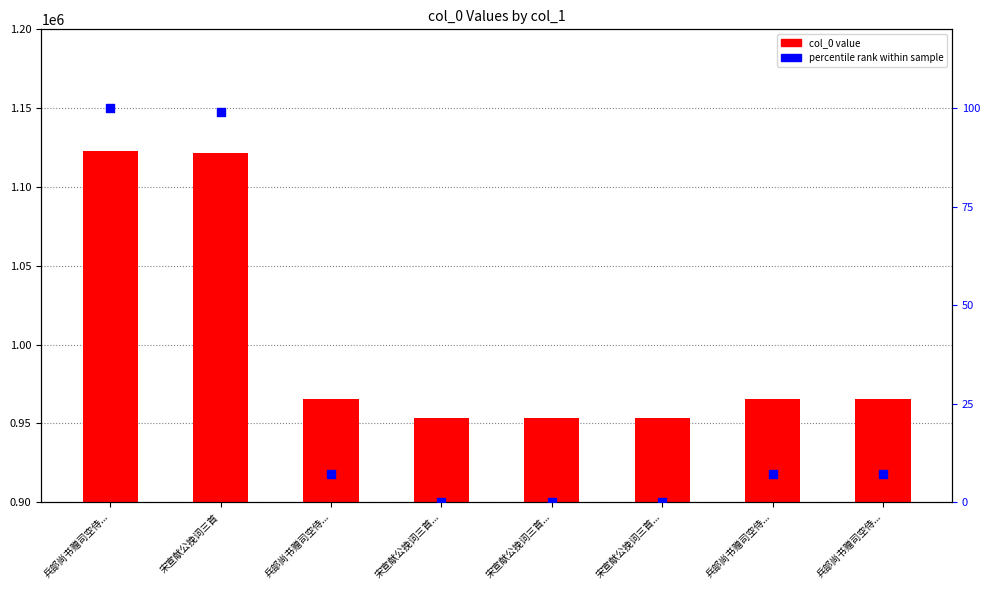

What are all the series names shown in the legend?

col_0, percentile rank